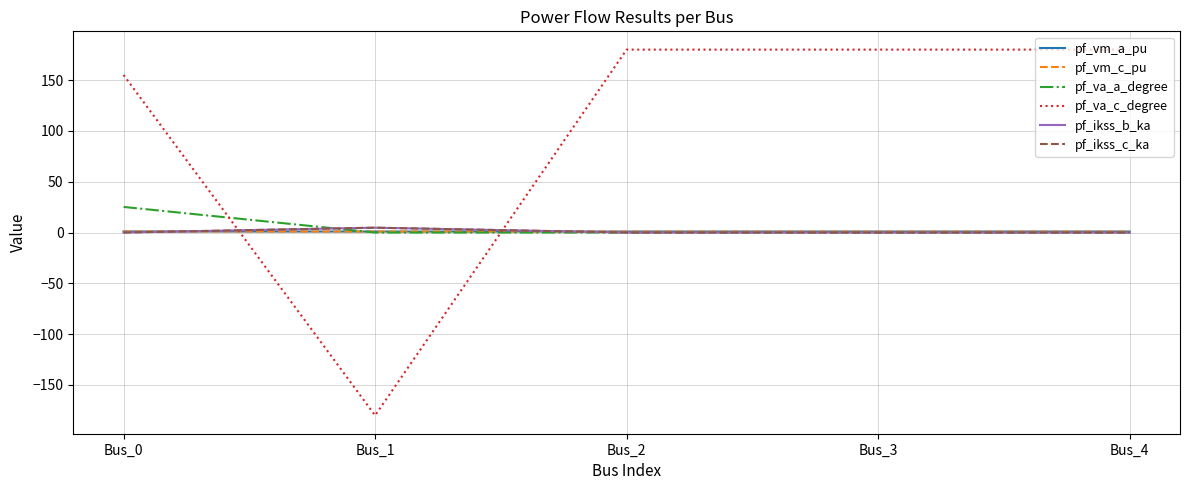

Is it true that pf_va_a_degree equals 43.6 at Bus_0?

False